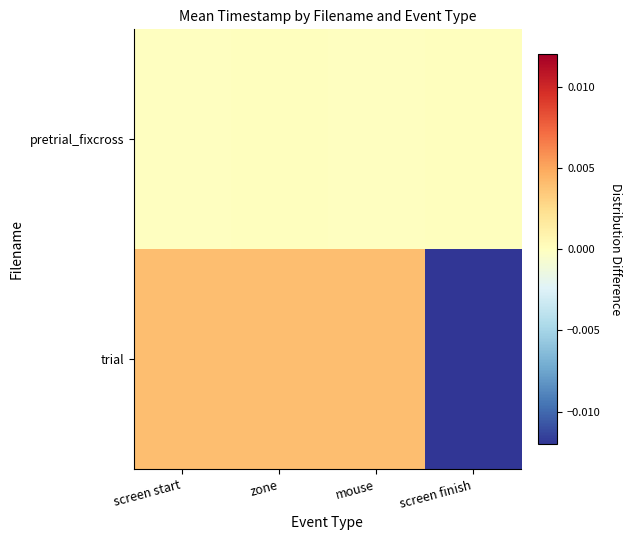

Between screen start and mouse, which series saw the biggest shift?

pretrial_fixcross